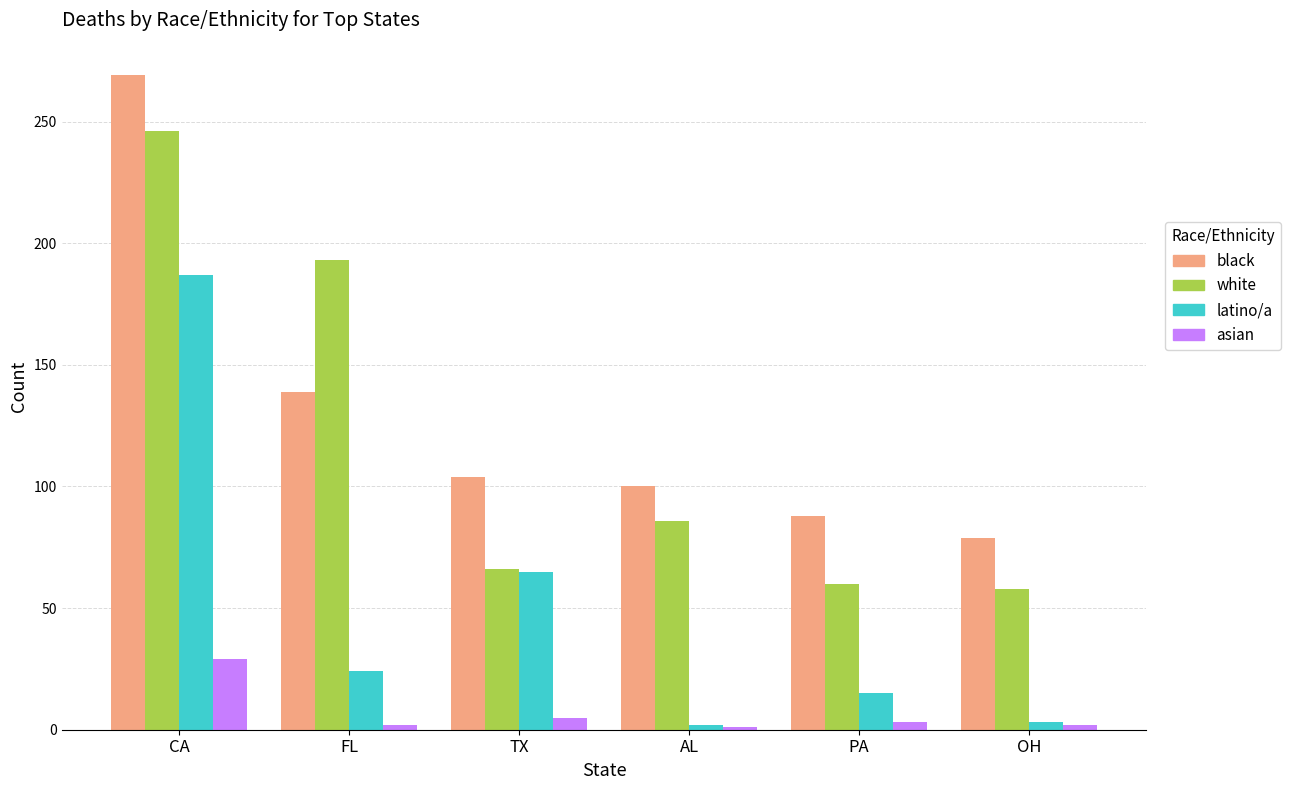

At PA, list the series in order from smallest to largest.

asian, latino/a, white, black